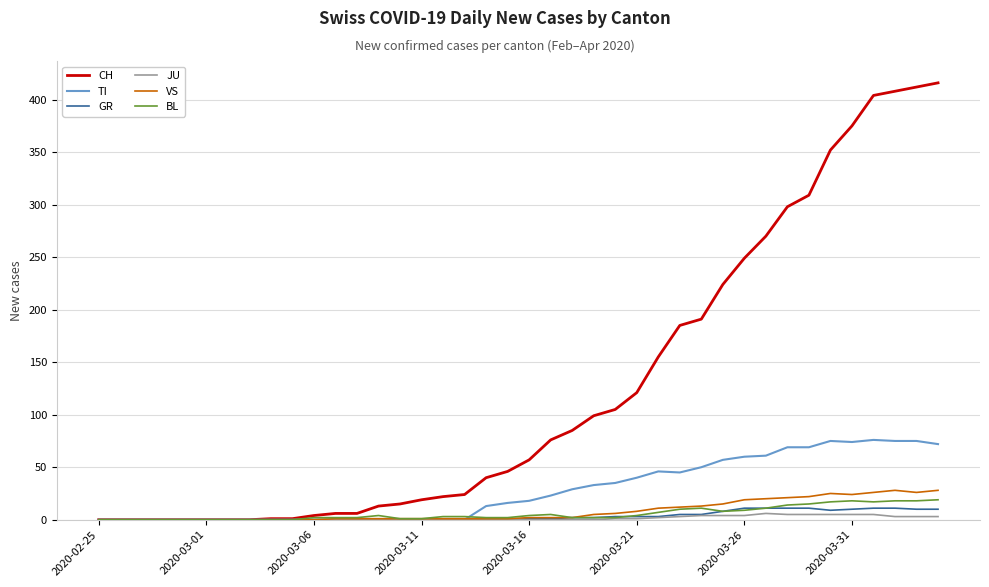

What is the sum of all GR values?

138